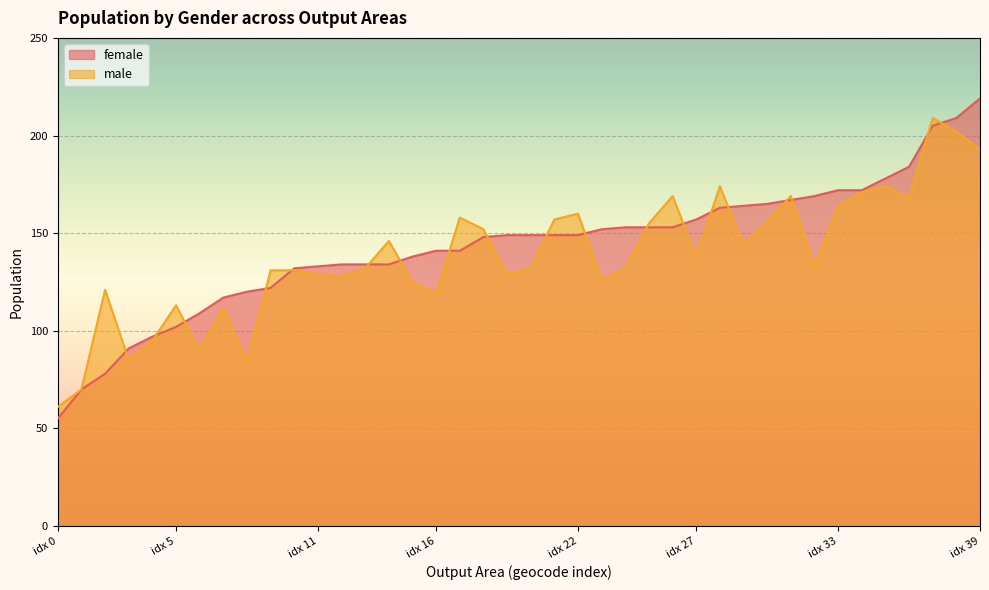

The value of female at idx 5 is 102. True or false?

True